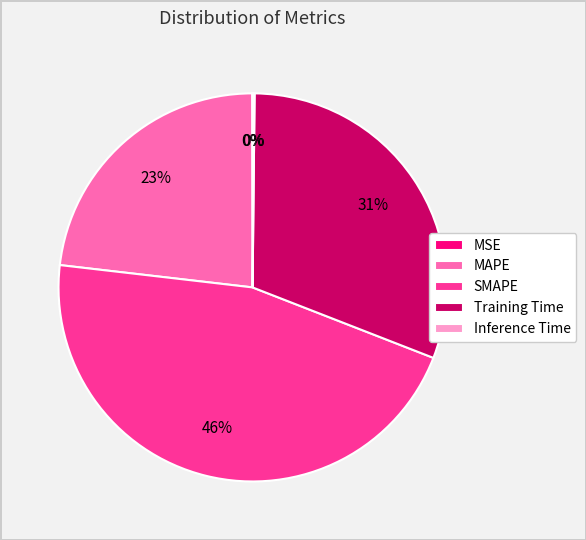

Does MAPE represent more than half of the total?

No